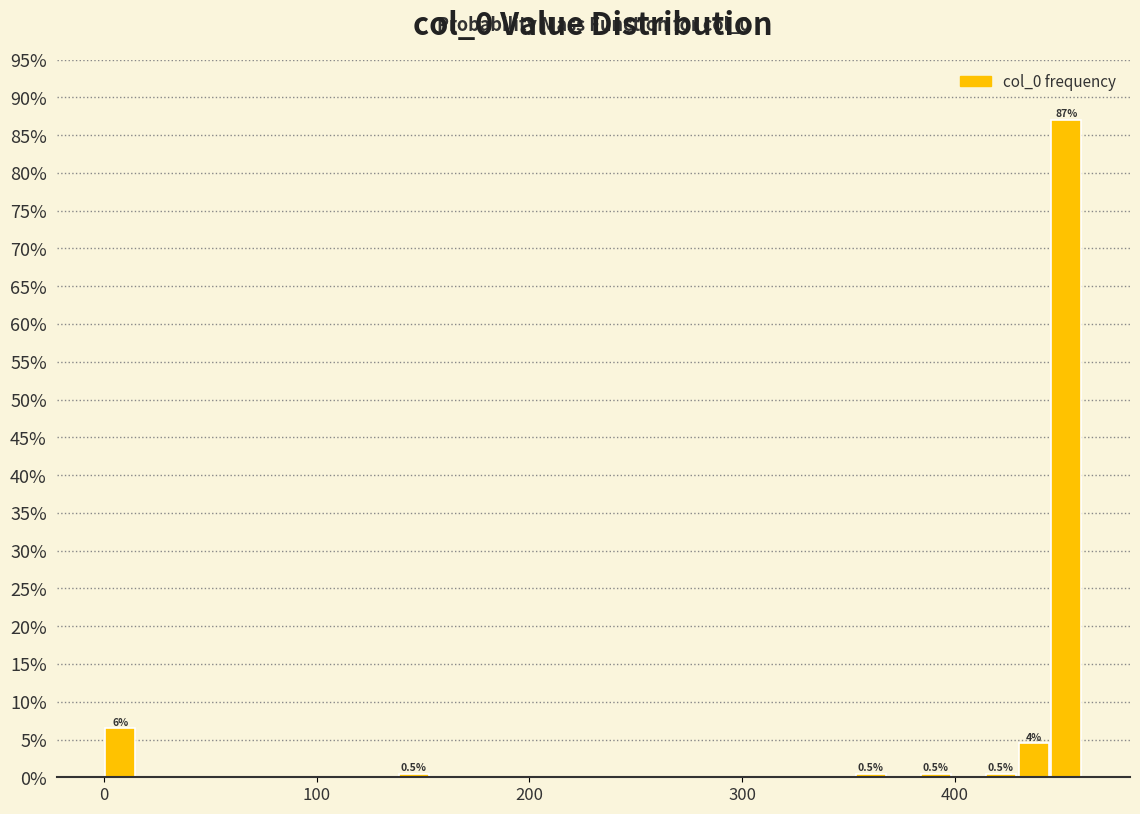

Around what value on the x-axis is the tallest bar? Give the approximate position of its centre, as read against the axis.

450